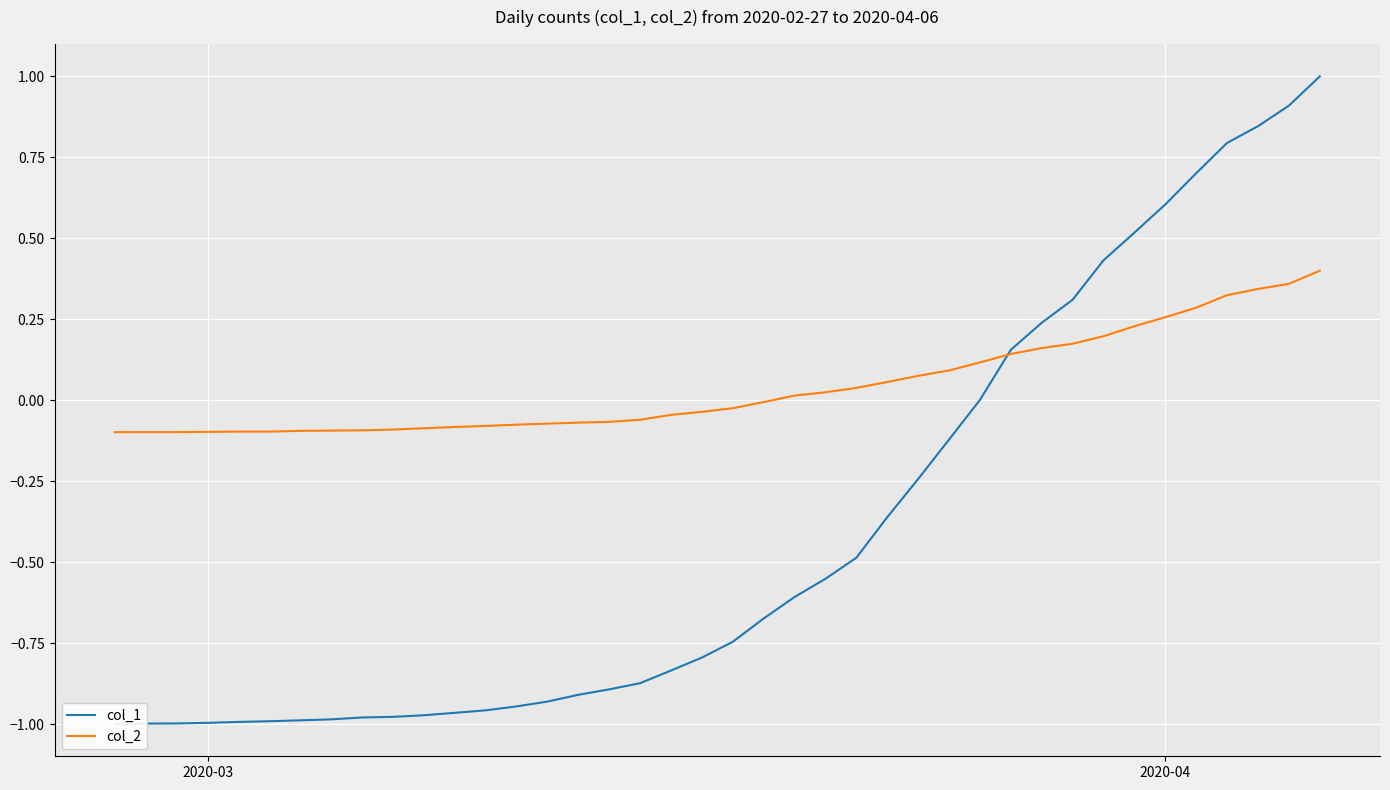

True or false: col_1 has more than 1 points higher than both neighbors.

False